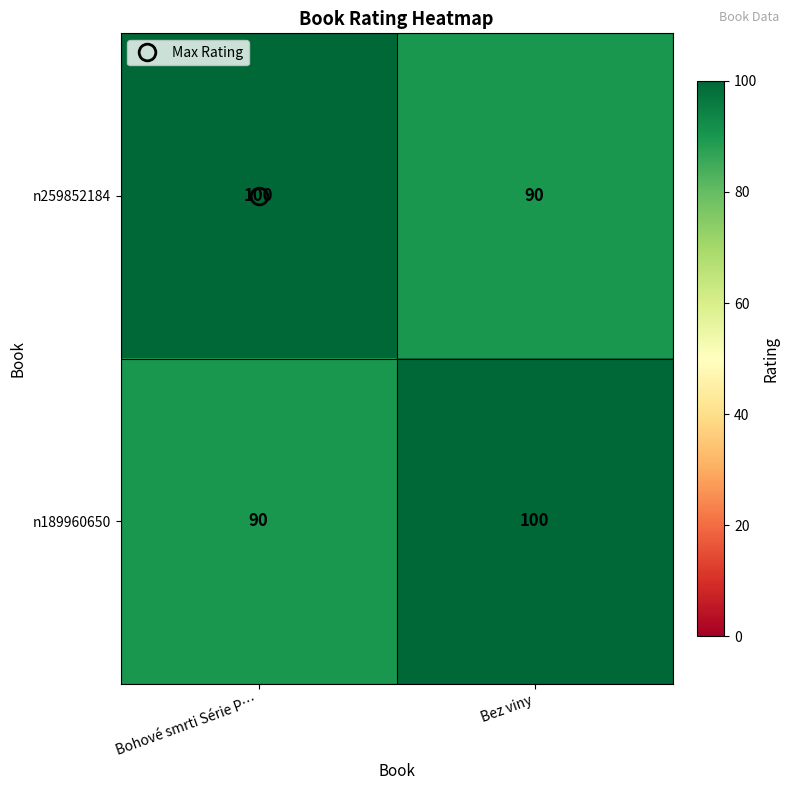

What is the difference between the n259852184 values at Bez viny and Bohové smrti Série P…?

10